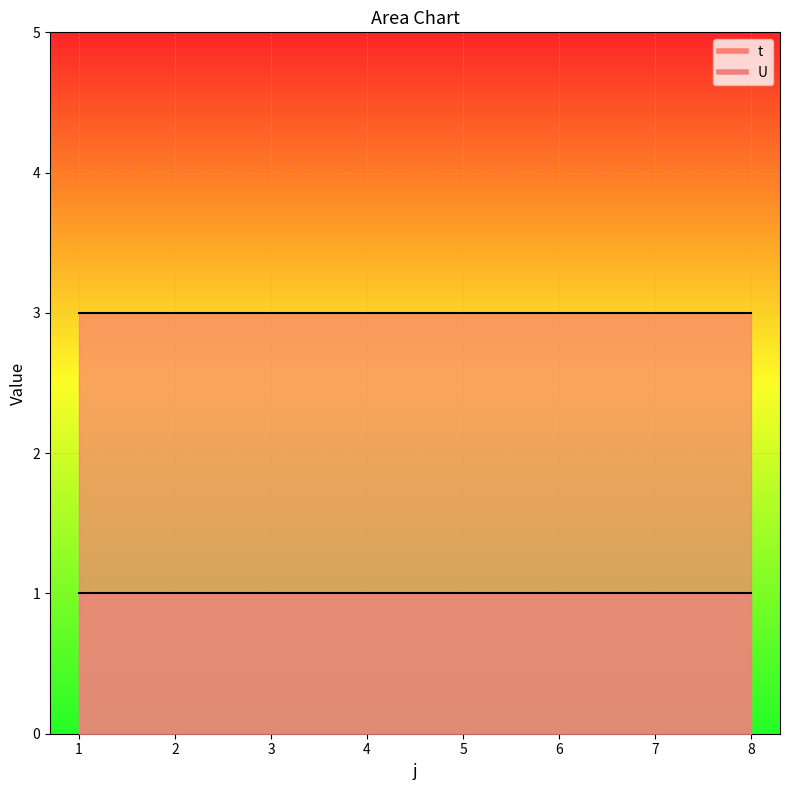

Reading left to right, what are all the values shown in this chart?

t: 3	3	3	3	3	3	3	3
U: 1	1	1	1	1	1	1	1